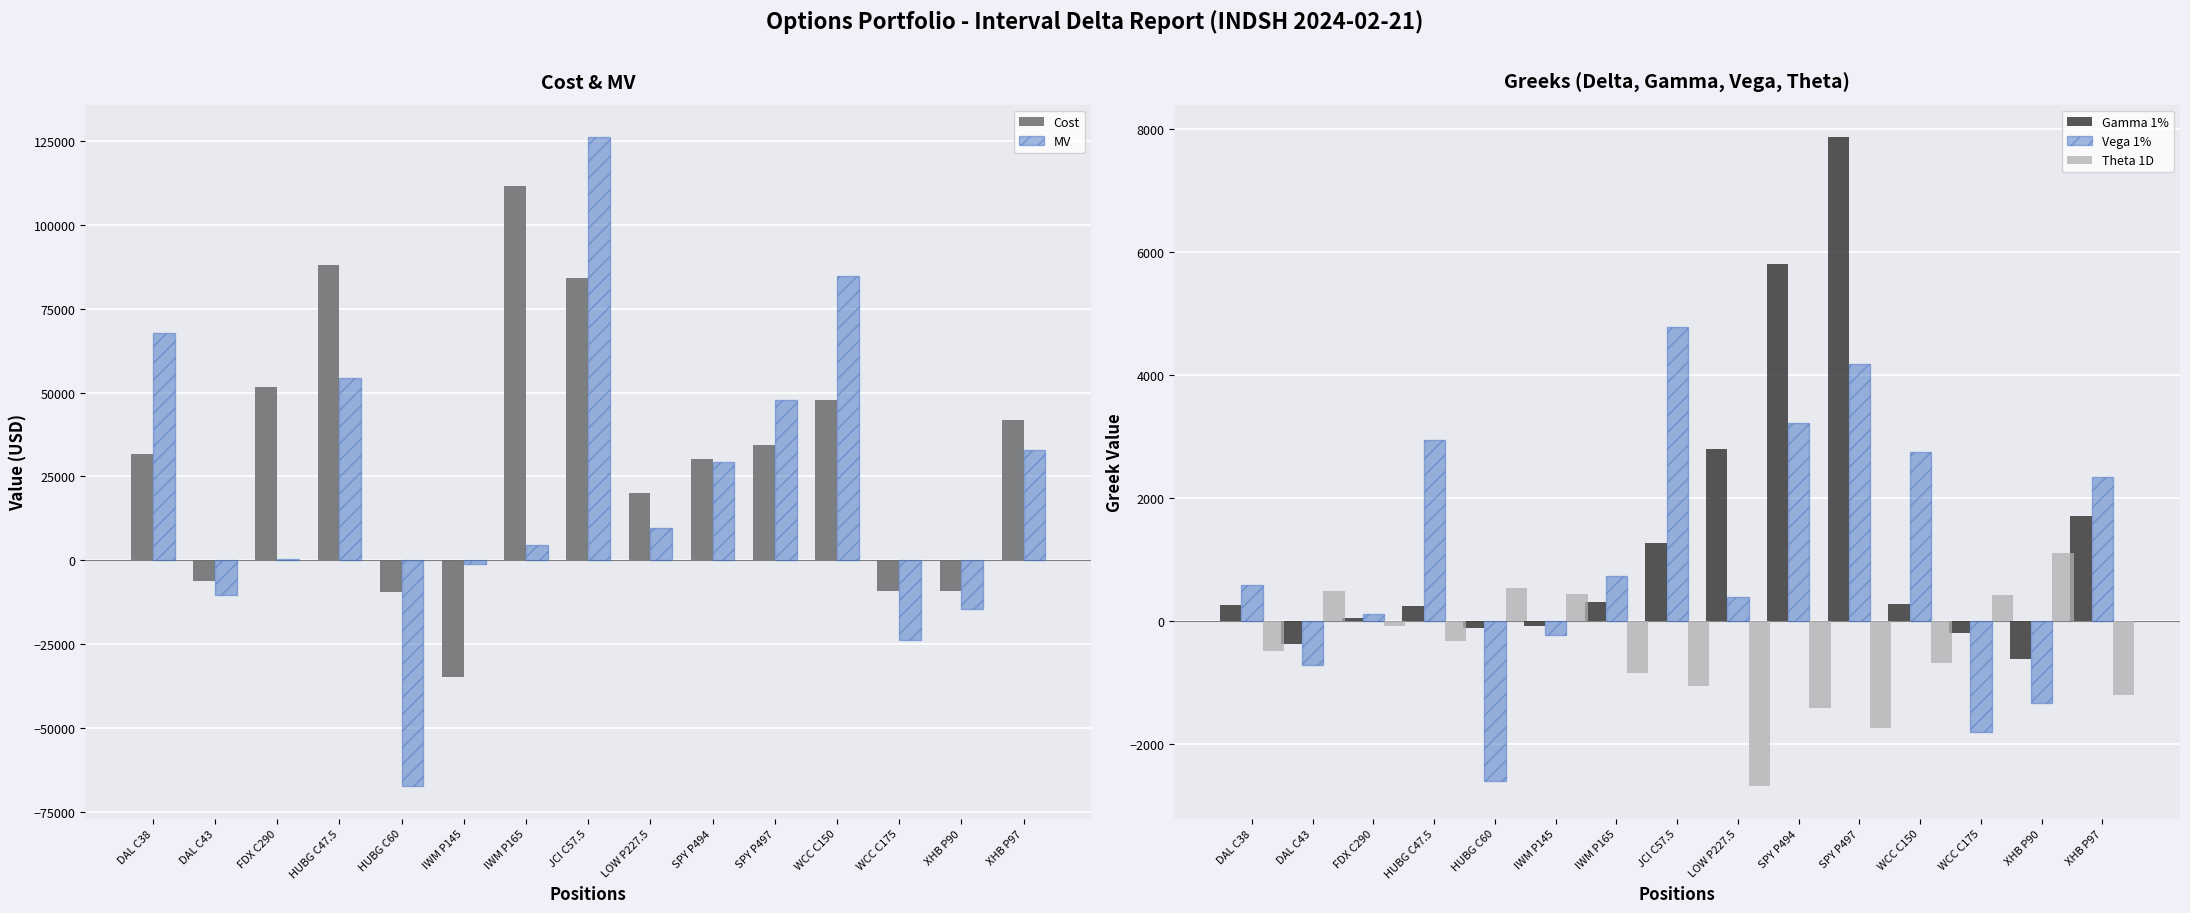

True or false: Gamma 1% has a value of 1707.9 at XHB P97.

True